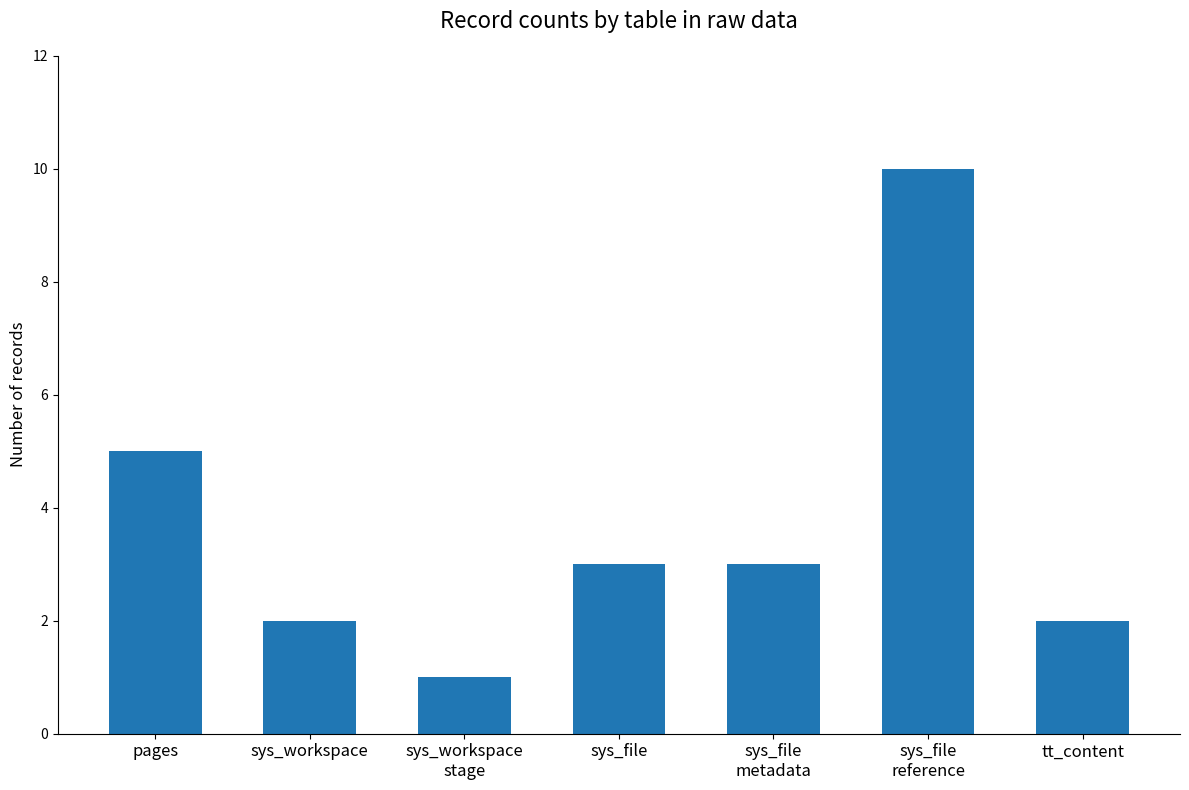

What is the difference between the values at pages and sys_file
reference?

5